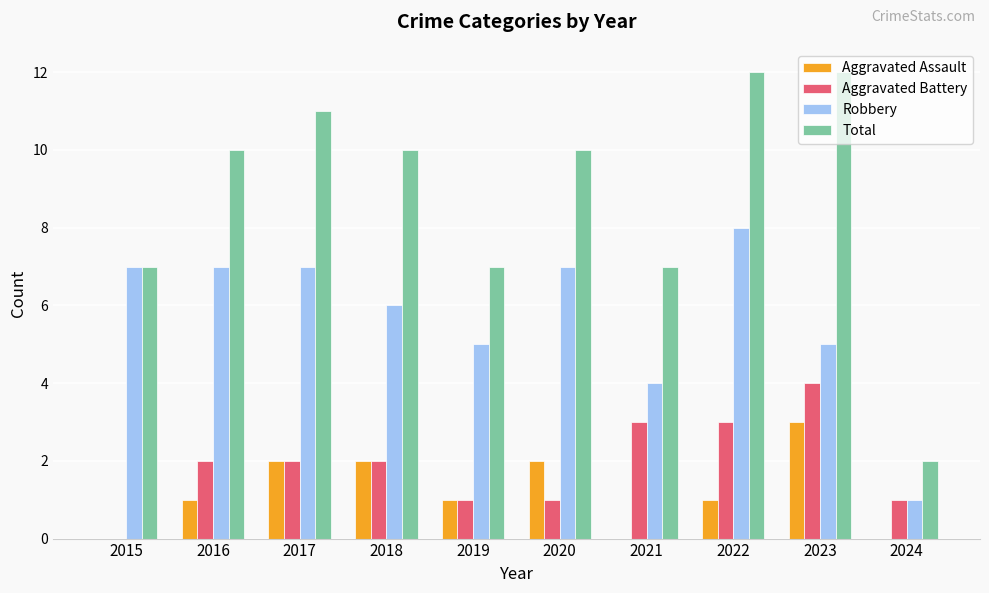

Which series has the largest total across all categories?

Total